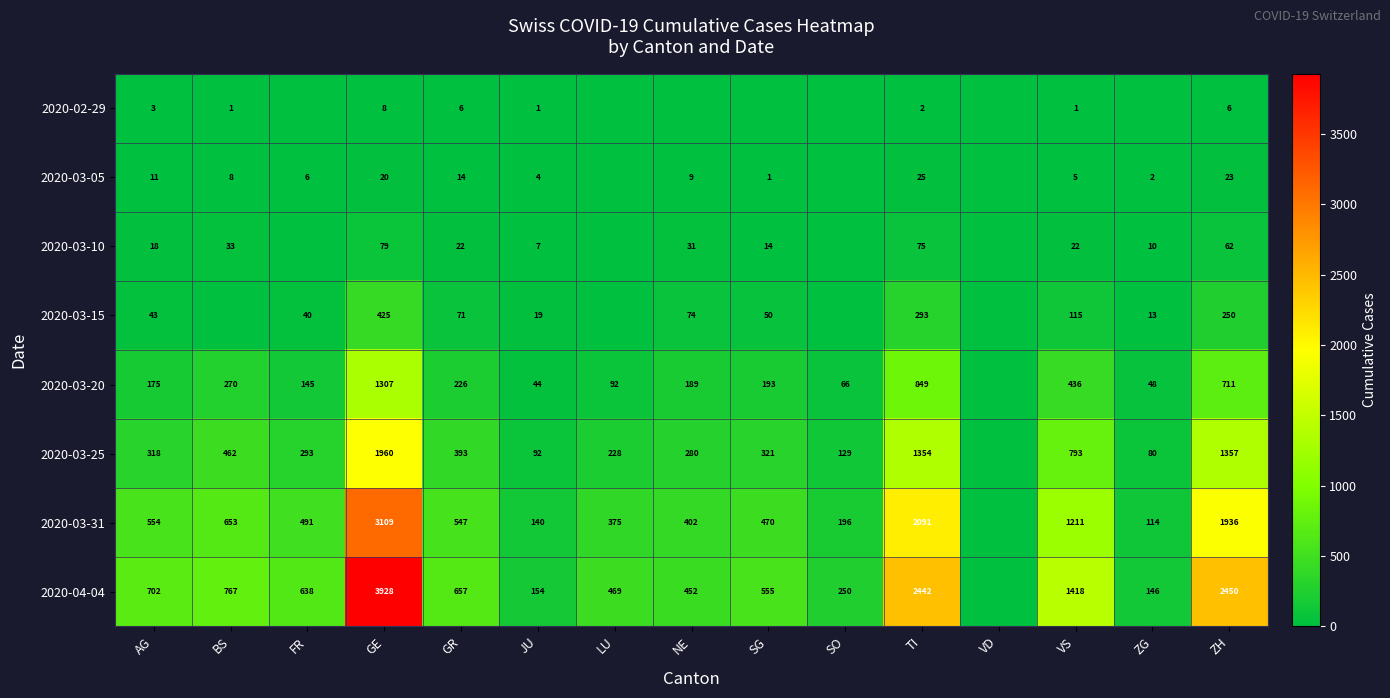

What is the total value across all series at SG?

1604